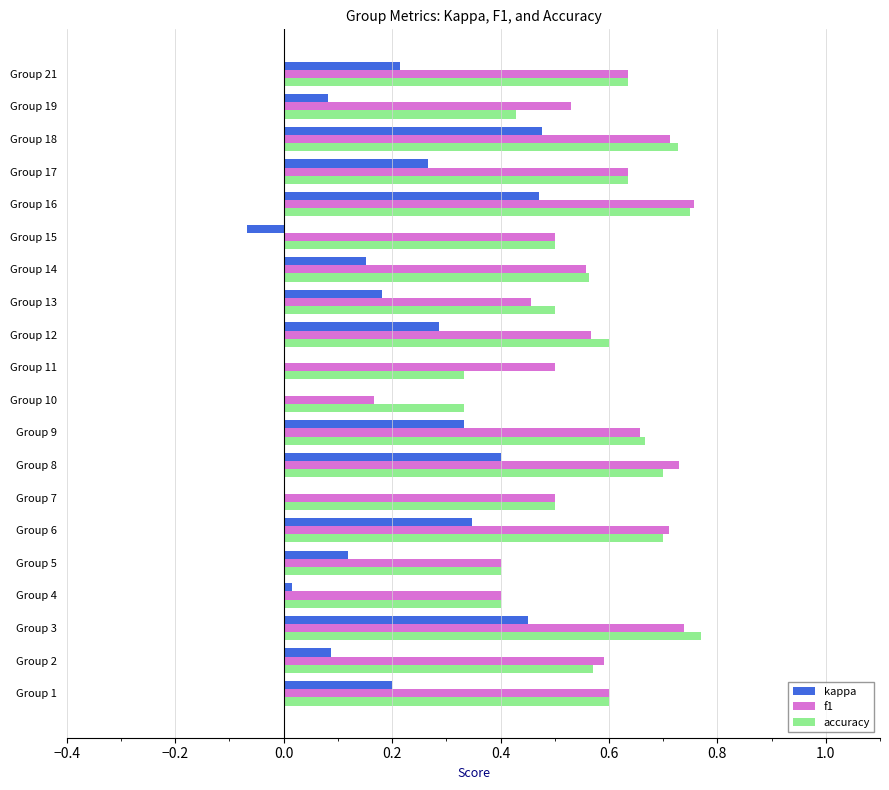

What is the sum of all kappa values?

4.0